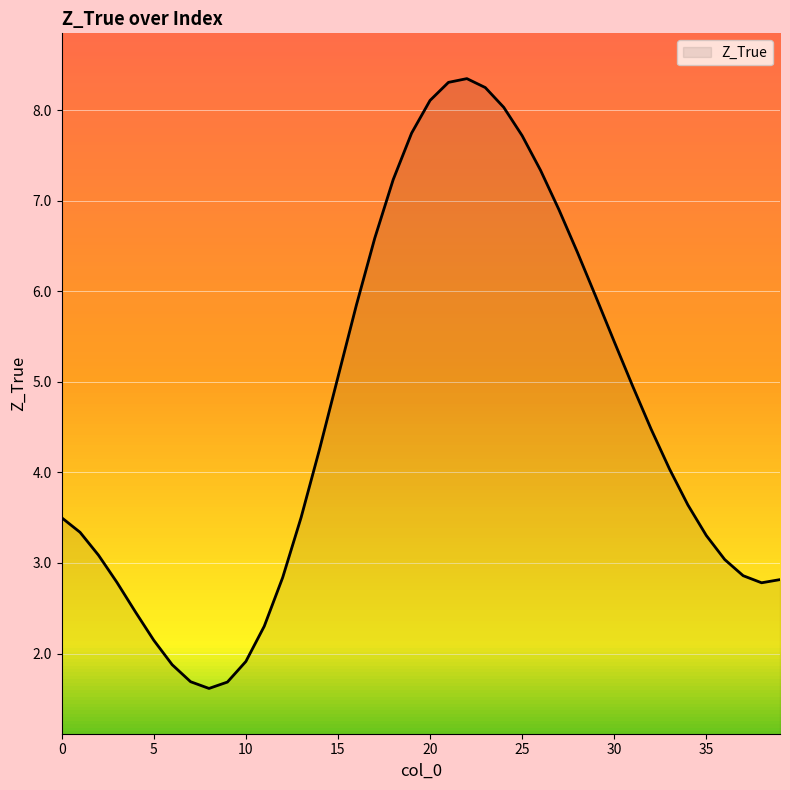

What is the greatest value displayed?

8.3